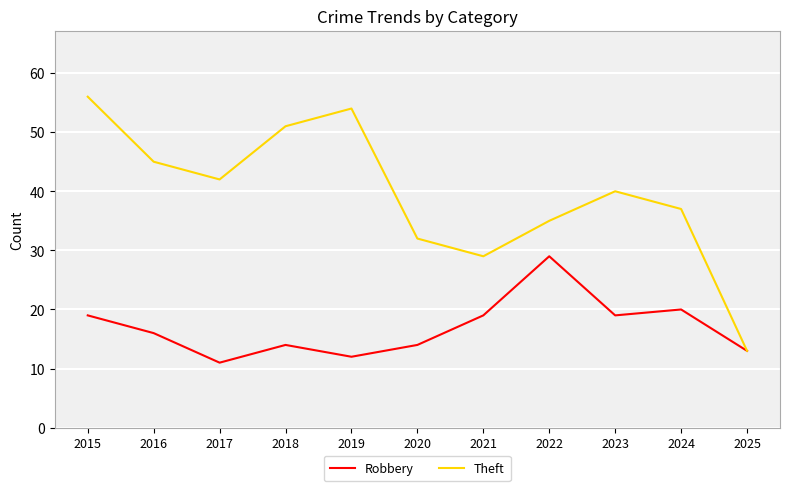

What is the lowest value of the Theft series?

13